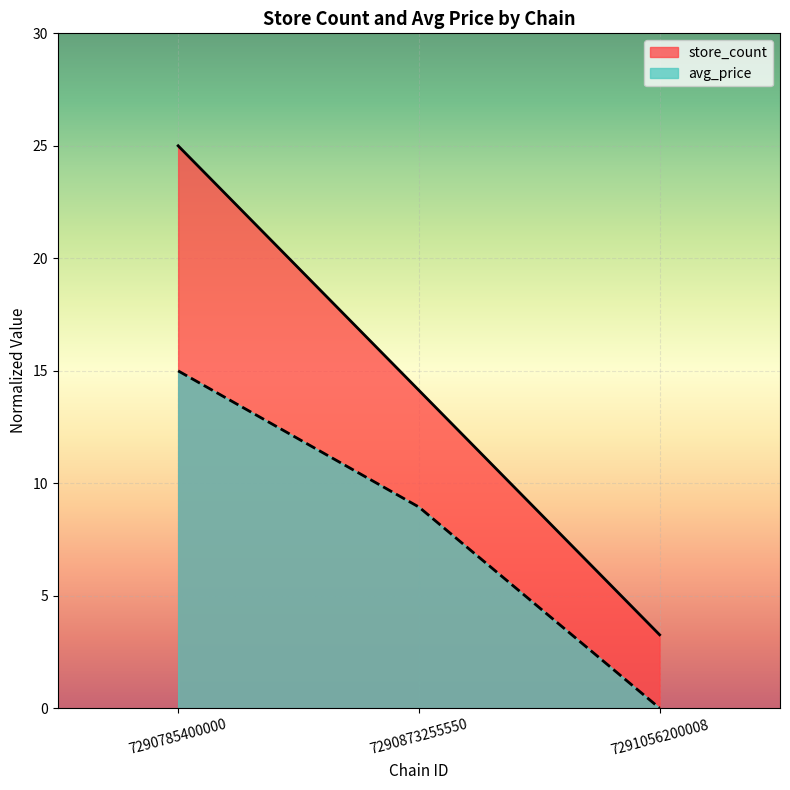

How many data points in avg_price are above 8?

2